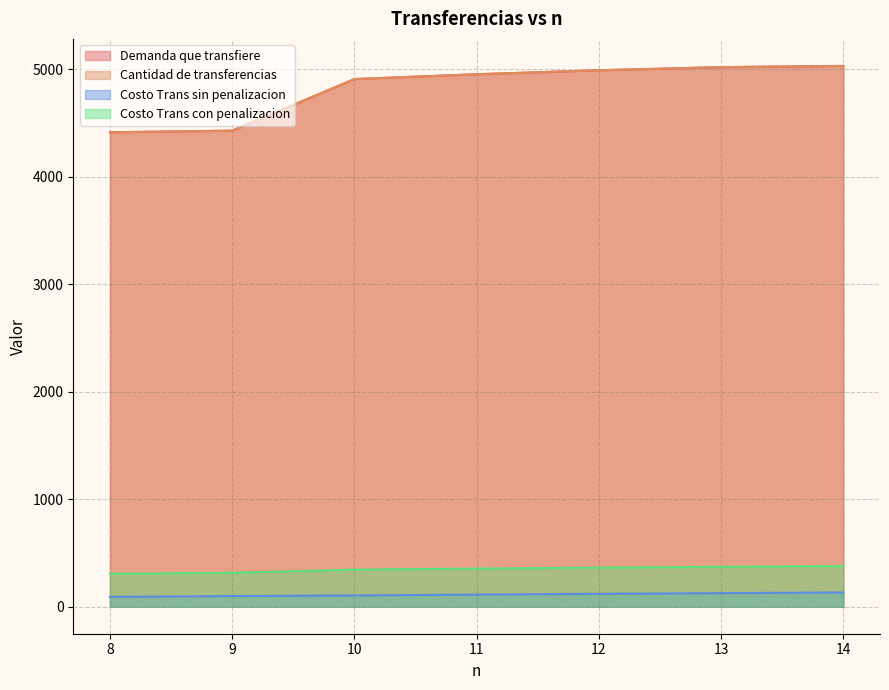

How many data points in Costo Trans con penalizacion are less than 354?

3